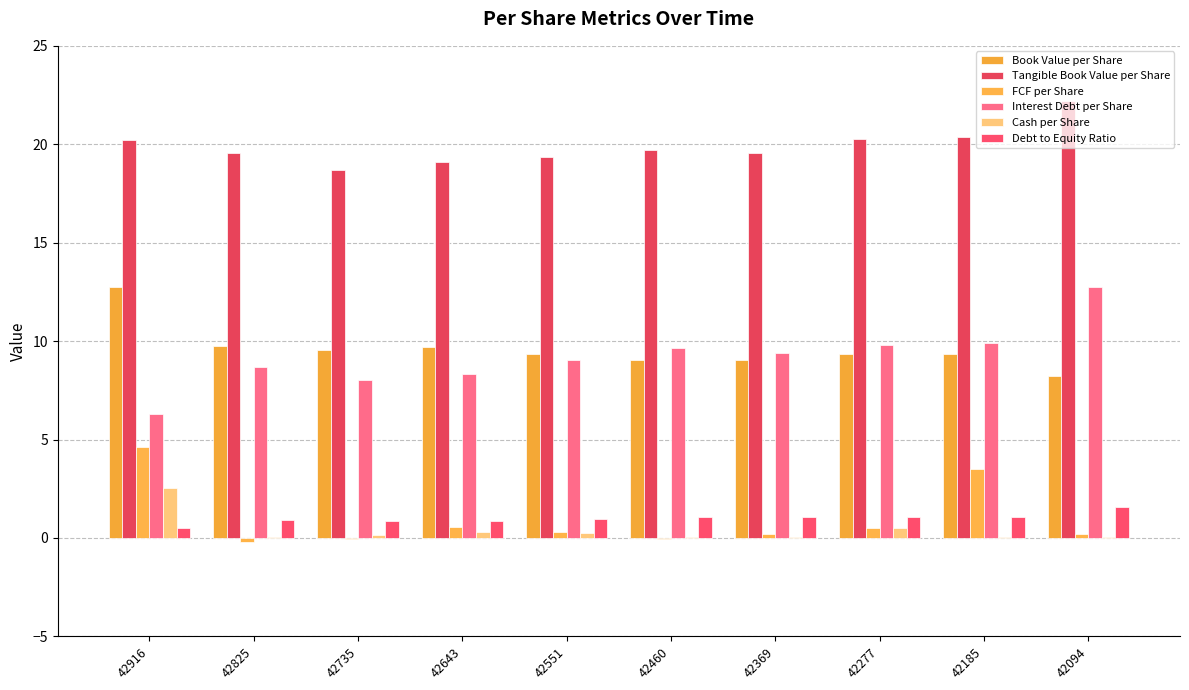

How many categories are shown in the chart?

10